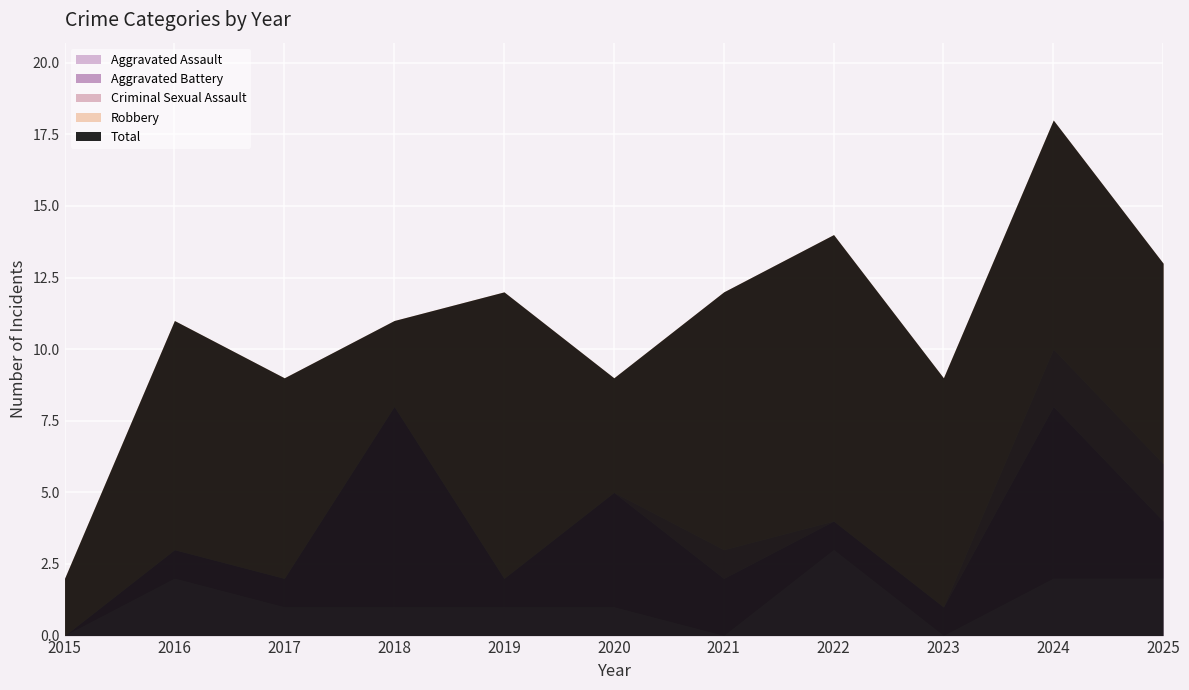

True or false: Aggravated Battery has more than 0 points higher than both neighbors.

True